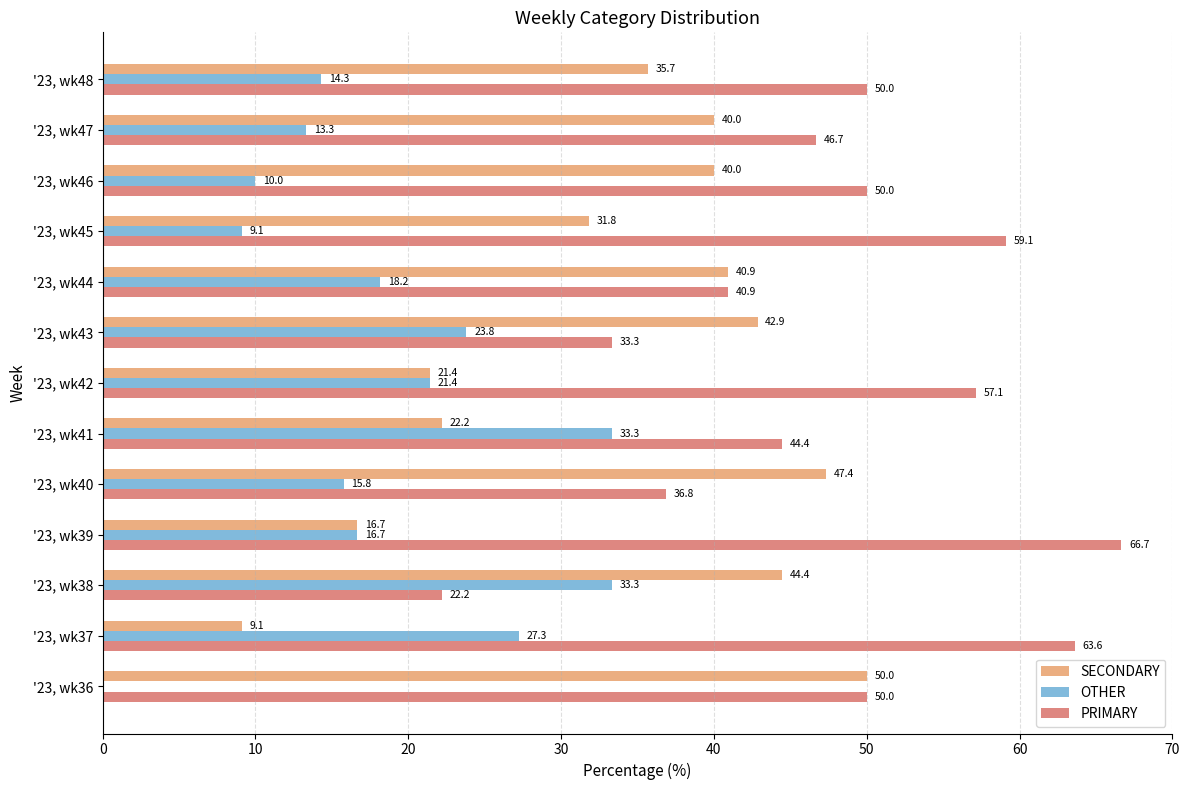

Is the value of PRIMARY at '23, wk37 greater than the value of SECONDARY at '23, wk46?

Yes